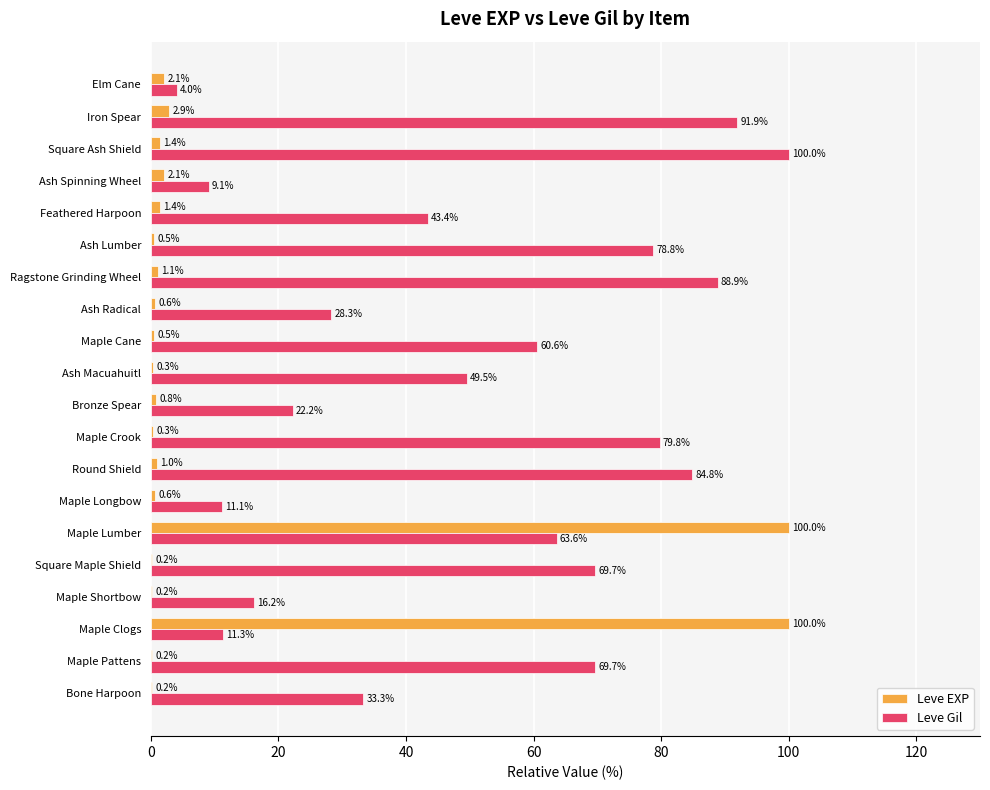

What are all the series names shown in the legend?

Leve EXP, Leve Gil